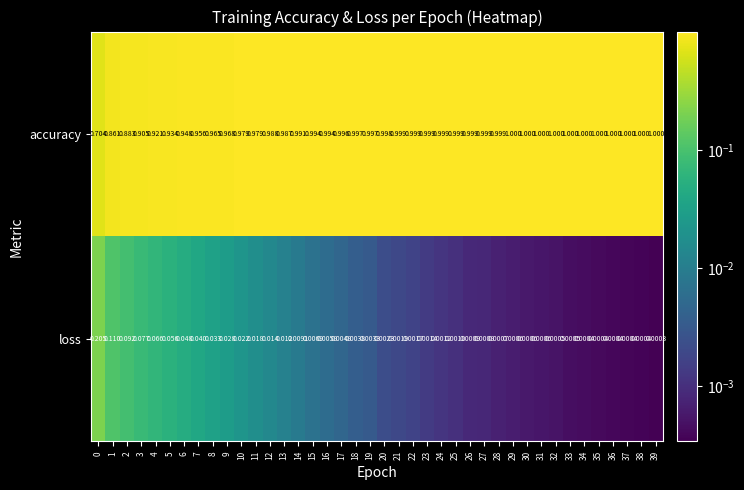

Rank the series at 35 from lowest to highest value.

loss, accuracy